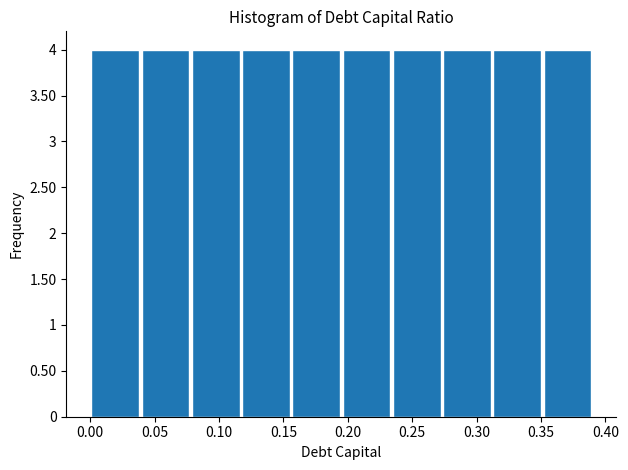

Reading left to right, transcribe this chart: for each bar, give the range it covers on the x-axis and its height. Neither the bar edges nor the heights are printed on the chart, so give them approximately, as read against the axes.

0.000 to 0.039: 4
0.039 to 0.078: 4
0.078 to 0.117: 4
0.117 to 0.156: 4
0.156 to 0.195: 4
0.195 to 0.234: 4
0.234 to 0.273: 4
0.273 to 0.312: 4
0.312 to 0.351: 4
0.351 to 0.390: 4